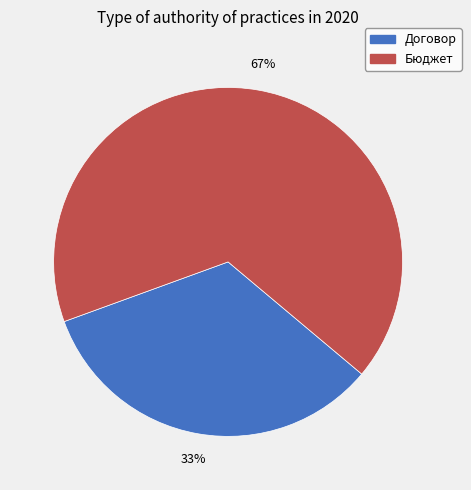

Does Бюджет represent more than half of the total?

Yes